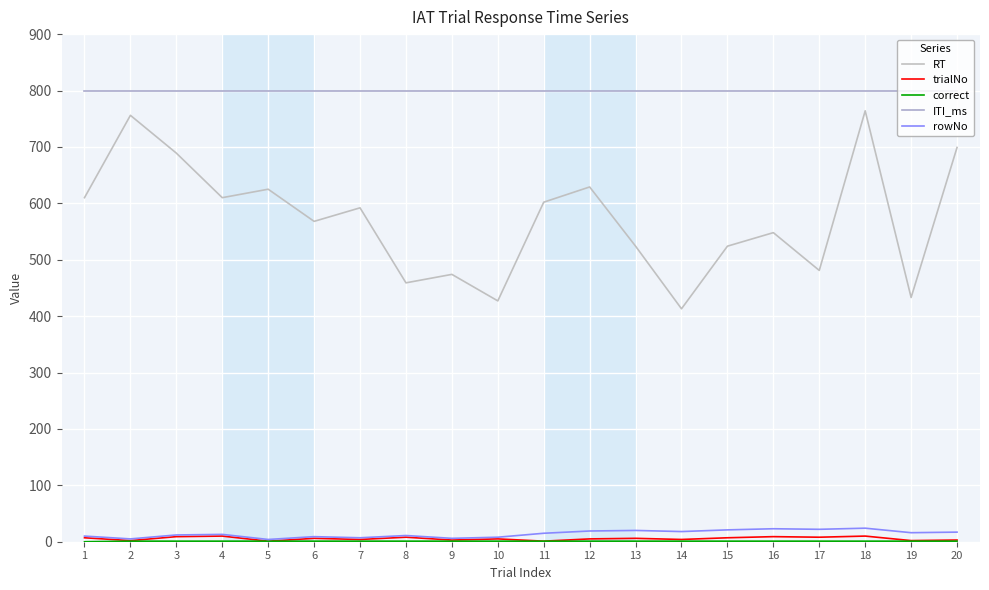

The value of ITI_ms at 3 is 1172. True or false?

False